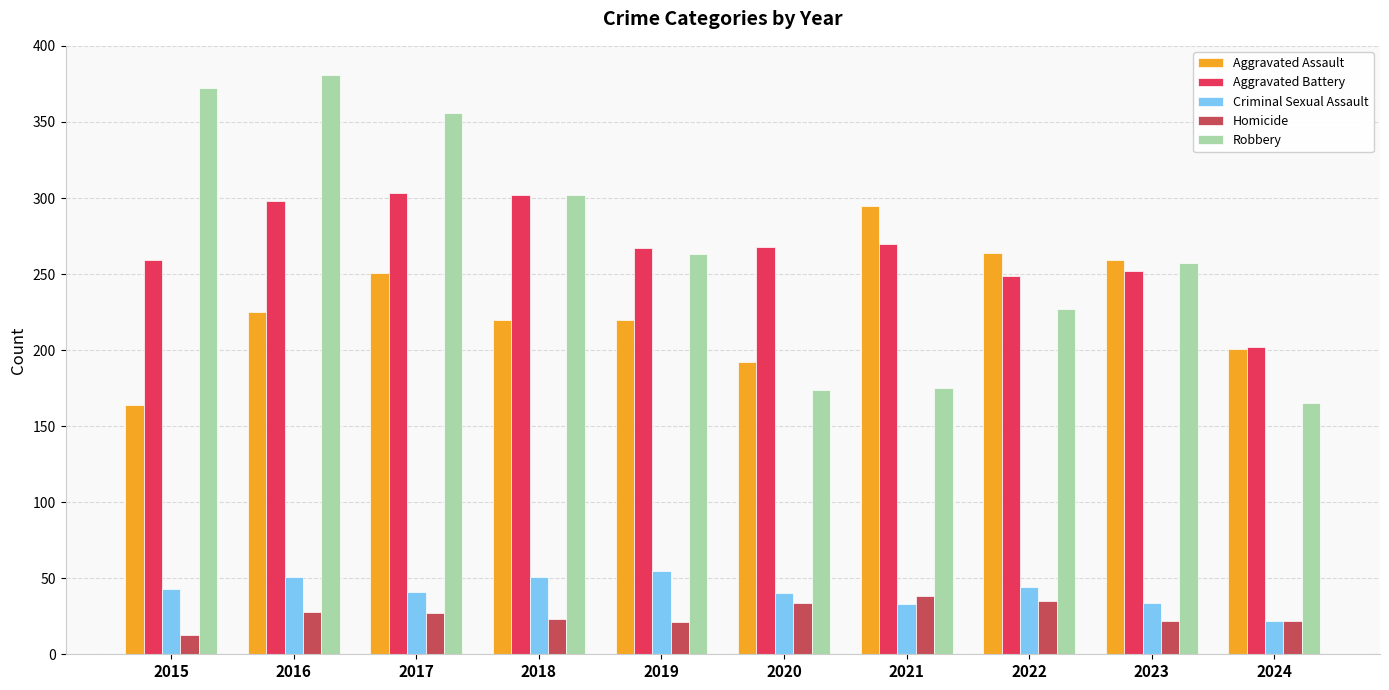

What is the sum of all Homicide values?

263